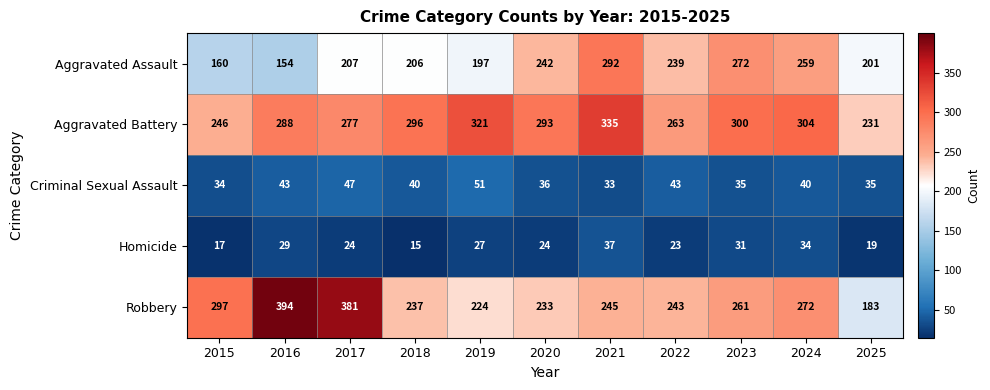

The value of Homicide at 2019 is 44. True or false?

False